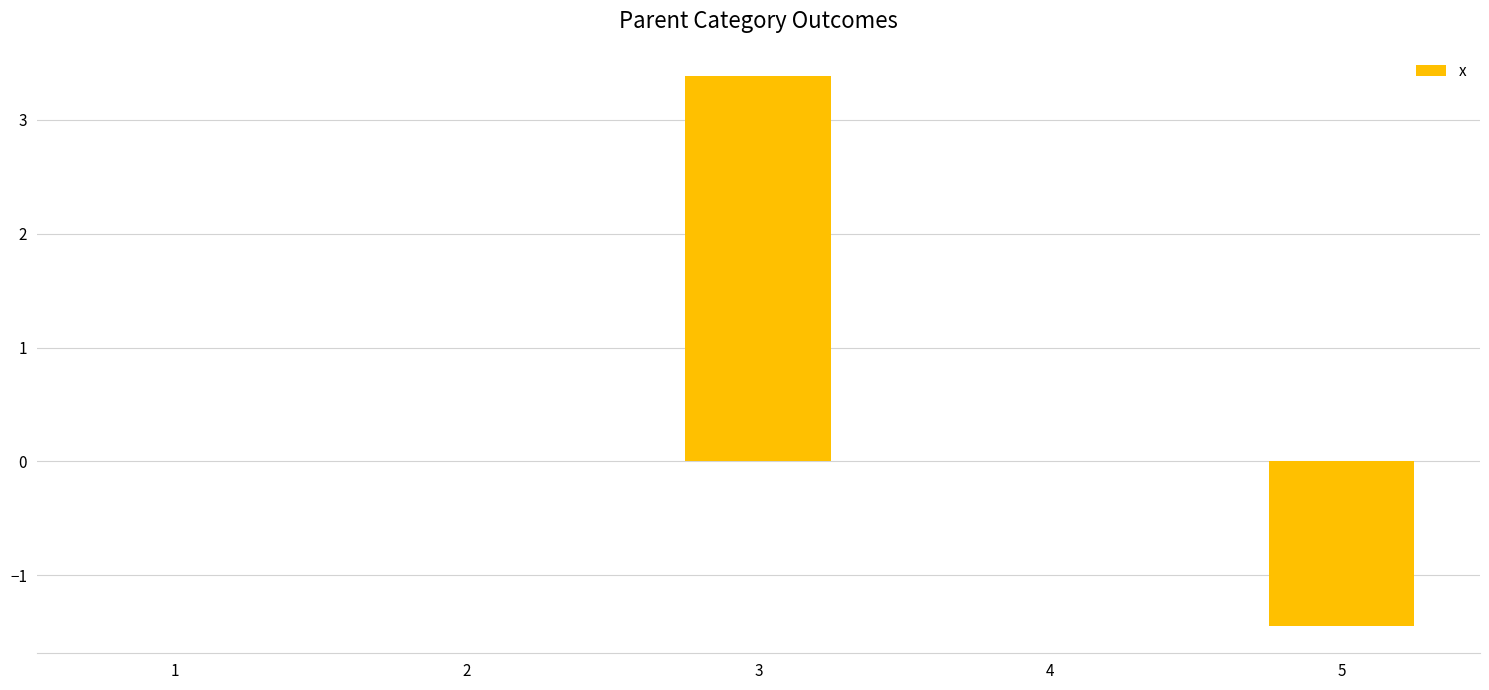

True or false: the data shows 0.0 at 4.

True